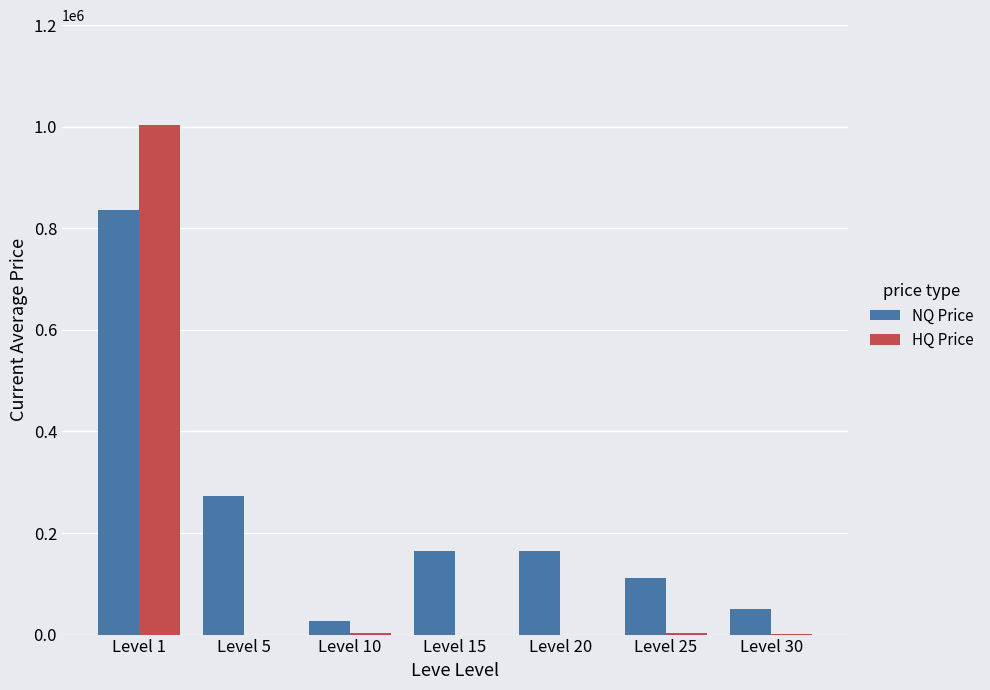

What are all the series names shown in the legend?

NQ Price, HQ Price